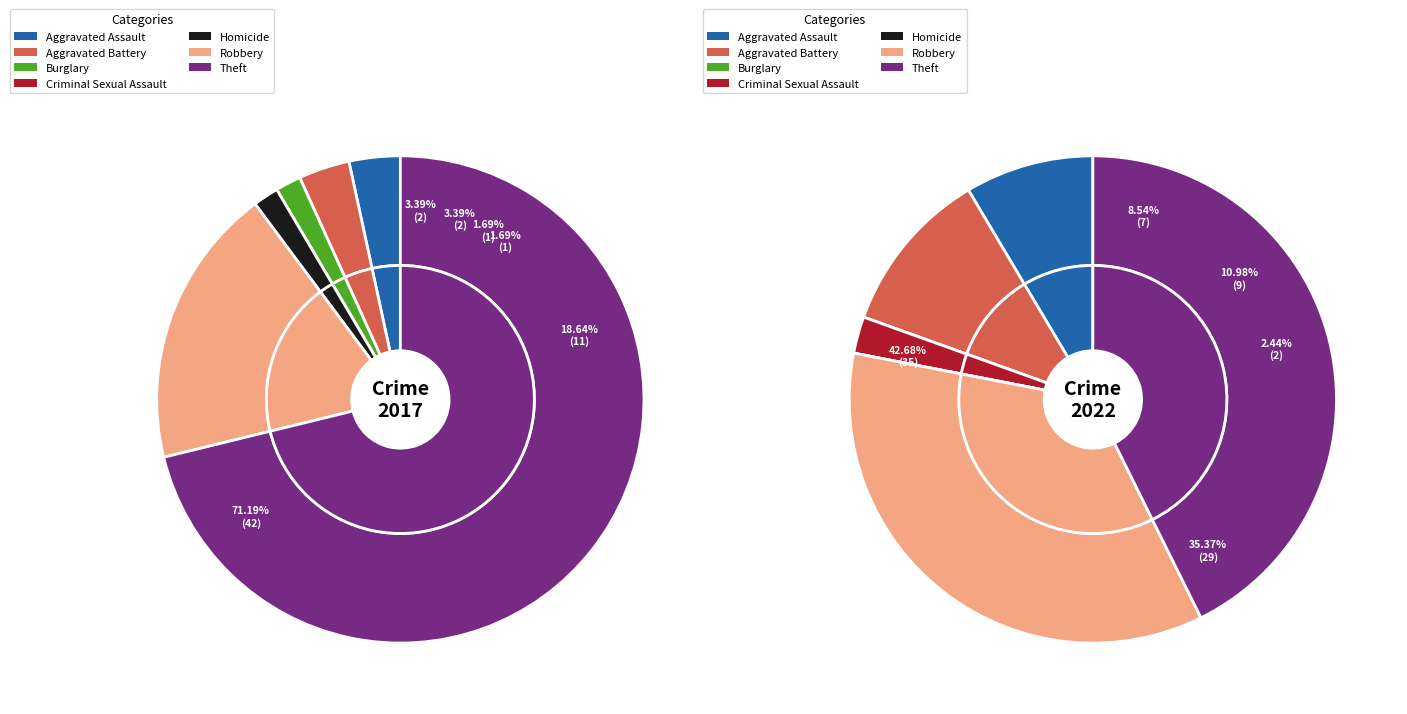

The 6 slice represents 71% of the pie. True or false?

True